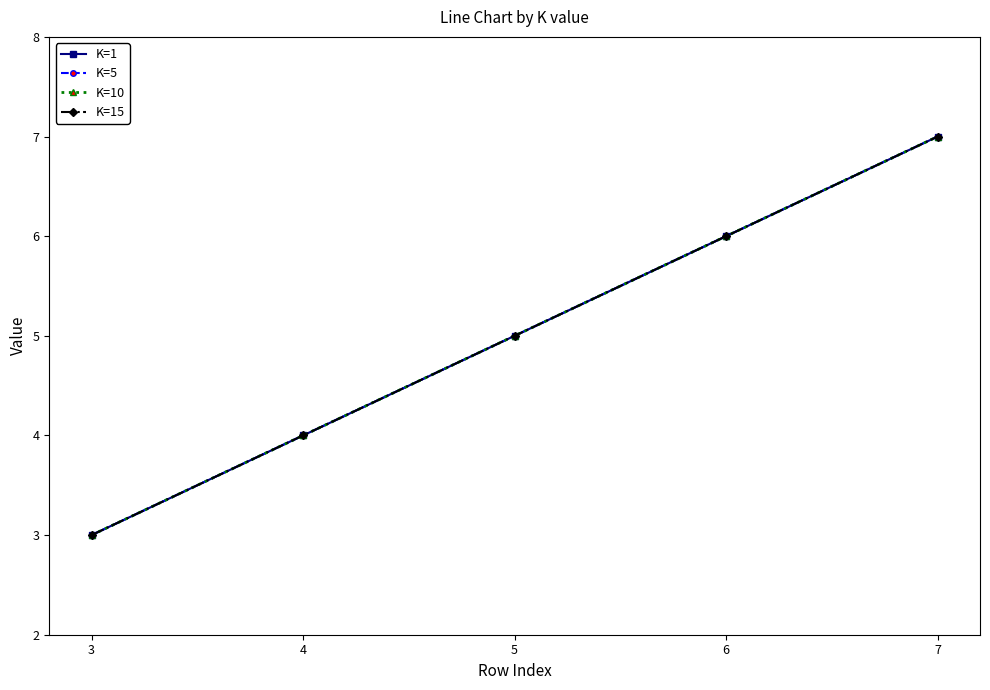

Does the chart have visible grid lines?

No